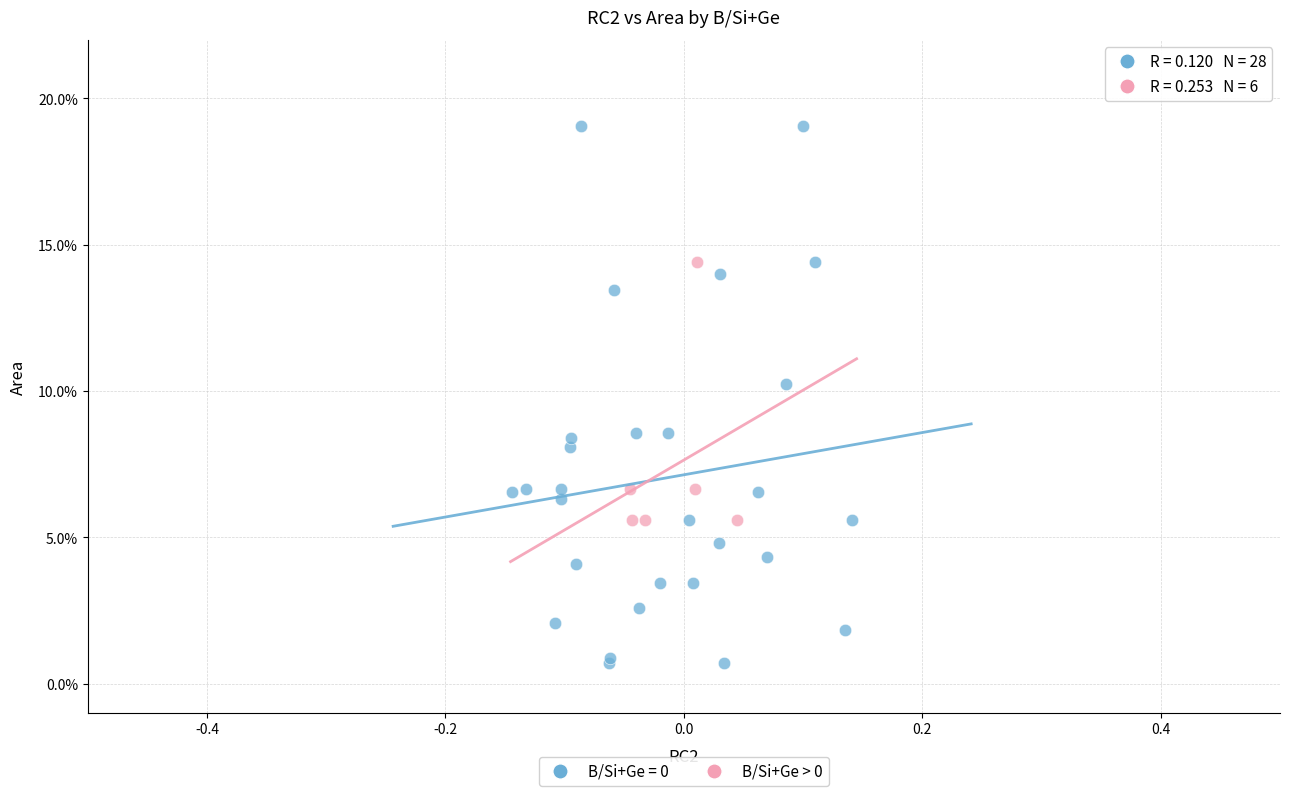

Which series contains the lowest Y value?

B/Si+Ge = 0